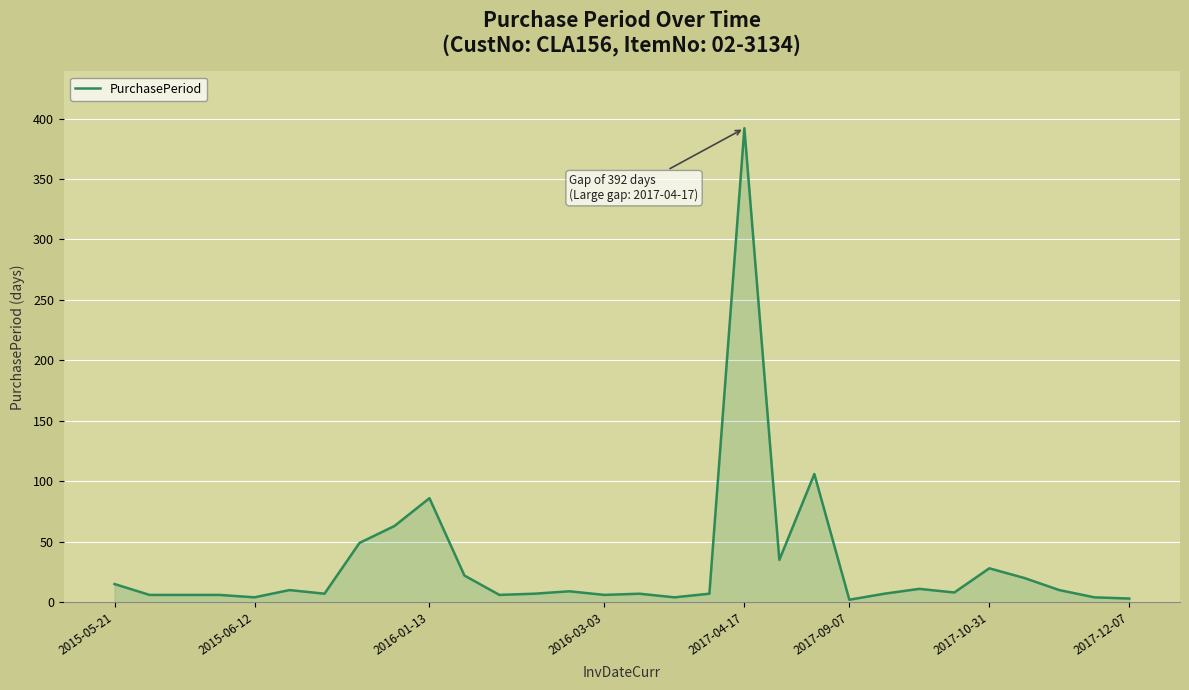

What is the maximum value shown in the chart?

392